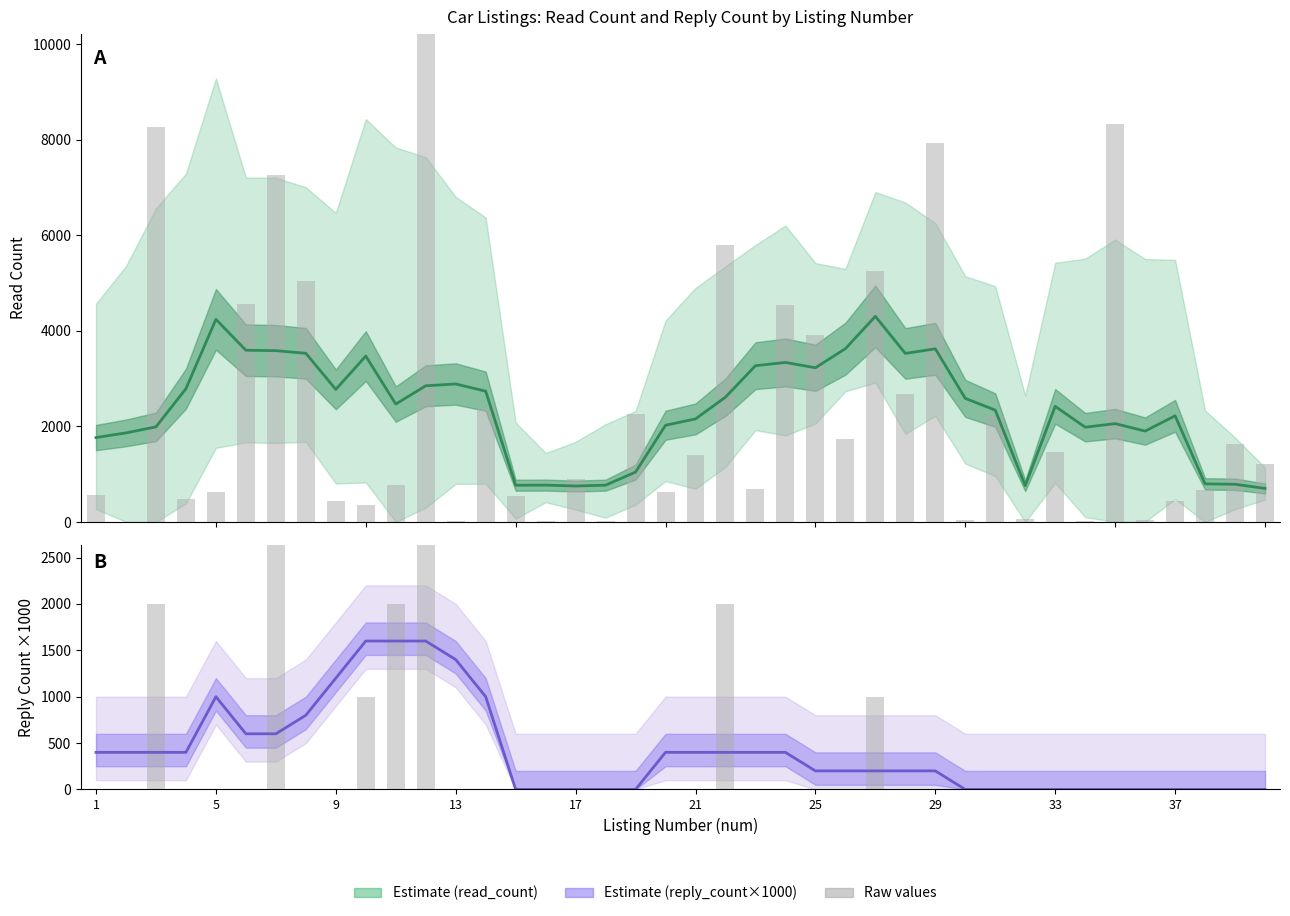

How many data points in read_count (raw) are less than 1214?

20